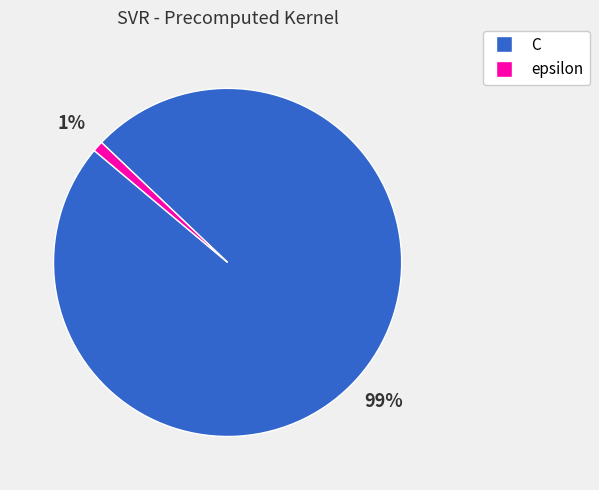

Between C and epsilon, which is larger?

C